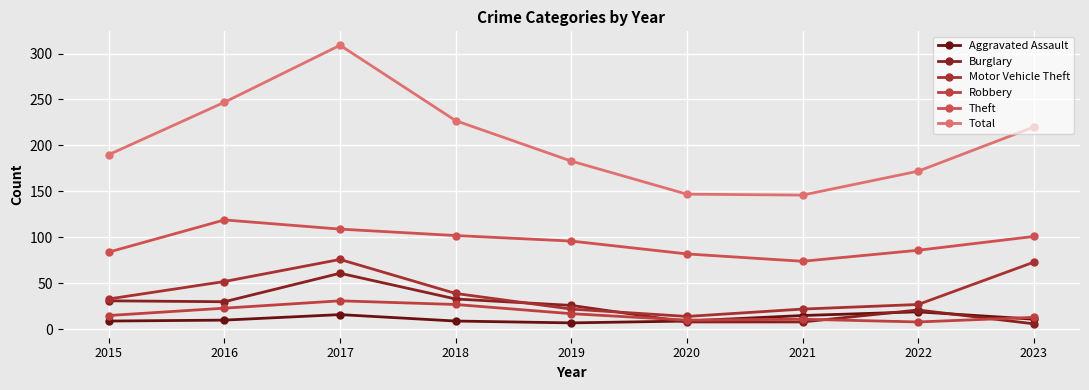

Read the Aggravated Assault value at 2022.

19